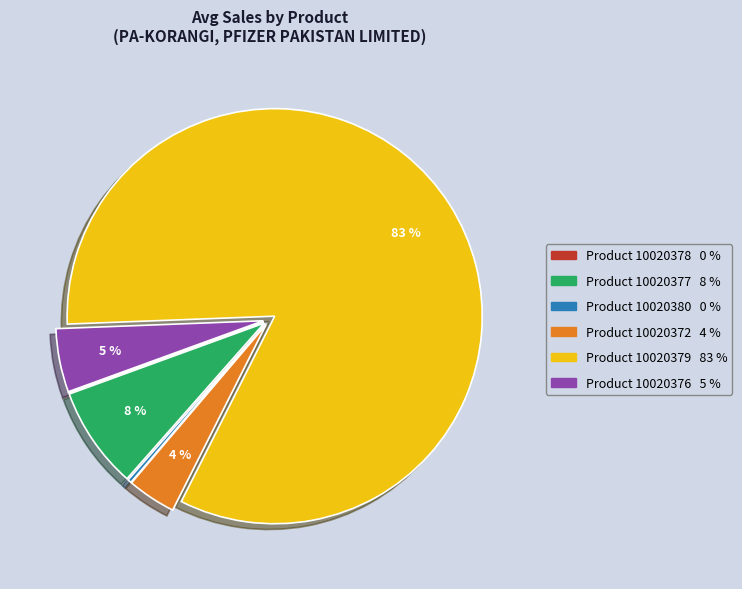

To the nearest percent, what is the average slice percentage?

17%